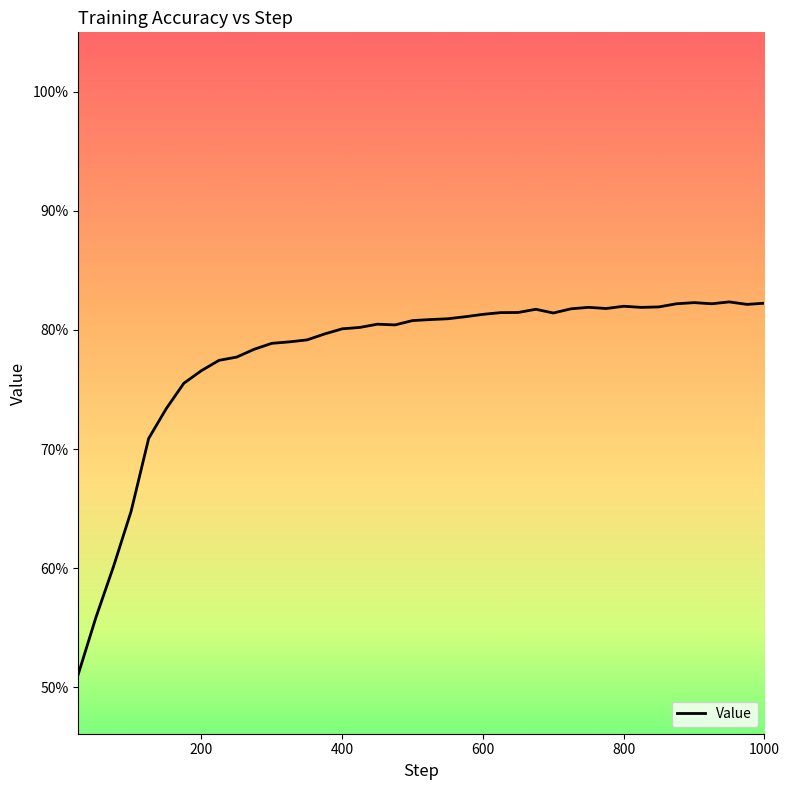

Does the chart display data point markers on the line(s)?

No